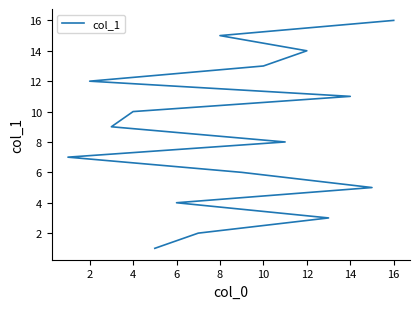

What is the value of the 15th point from the left?

8